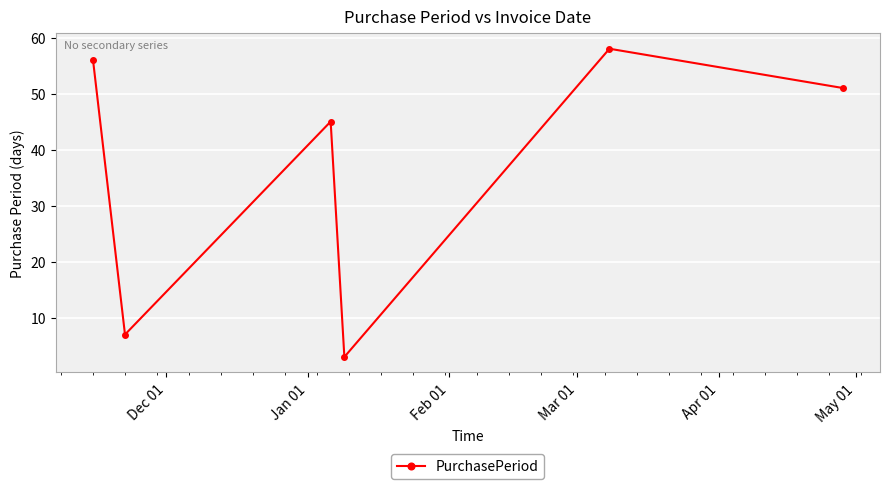

How many categories are shown in the chart?

6